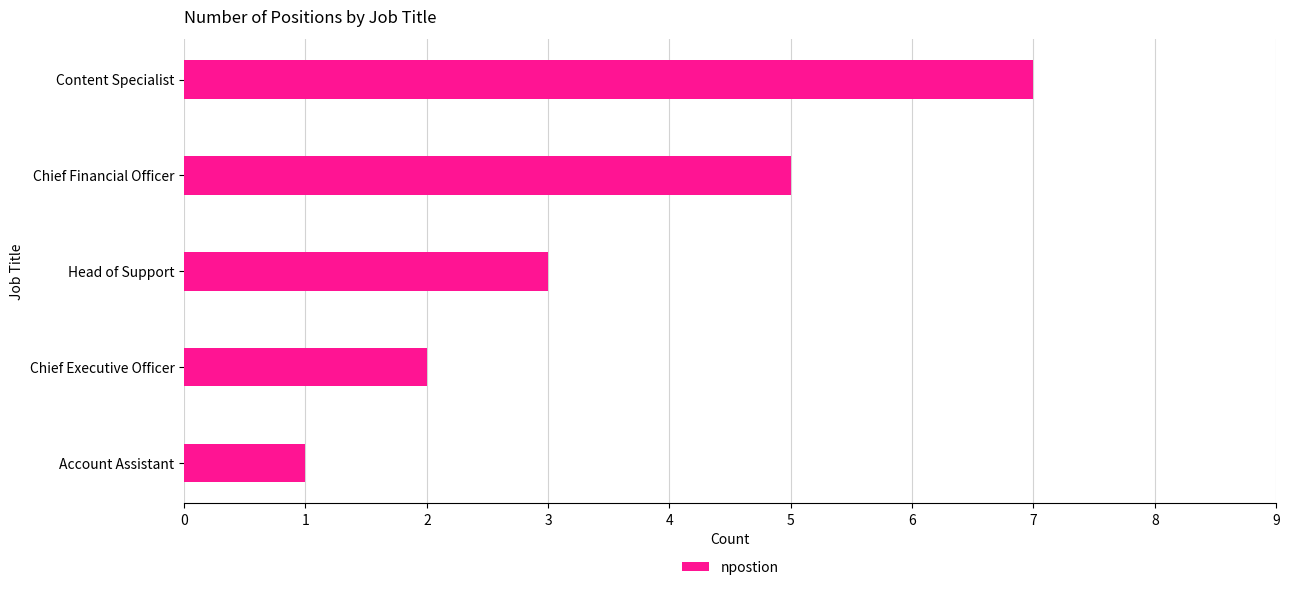

What is the change in value from Account Assistant to Head of Support?

+2